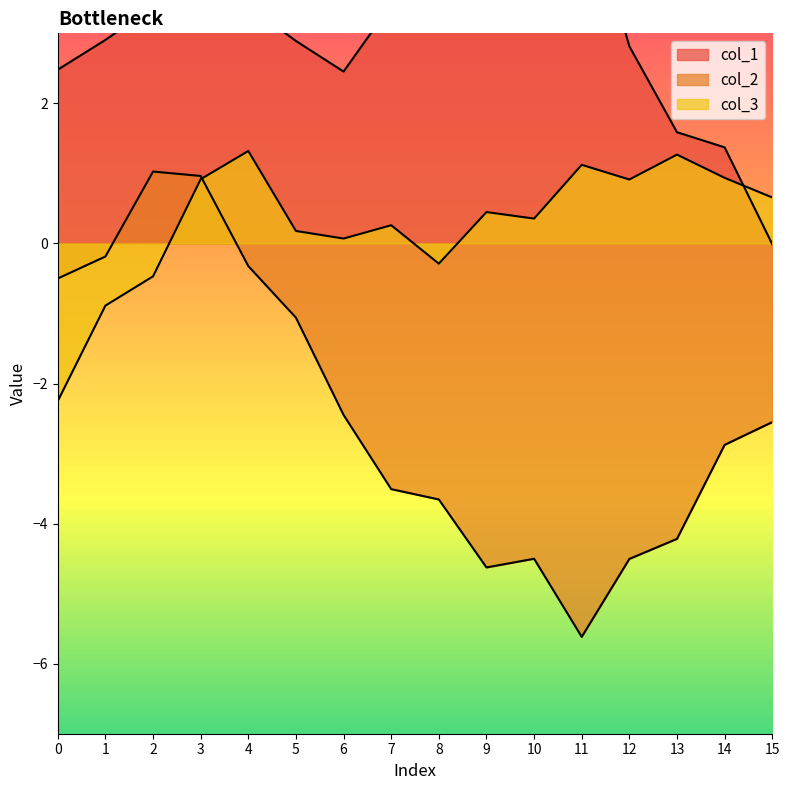

What is the sum of the col_1 values at 2 and 7?

6.8